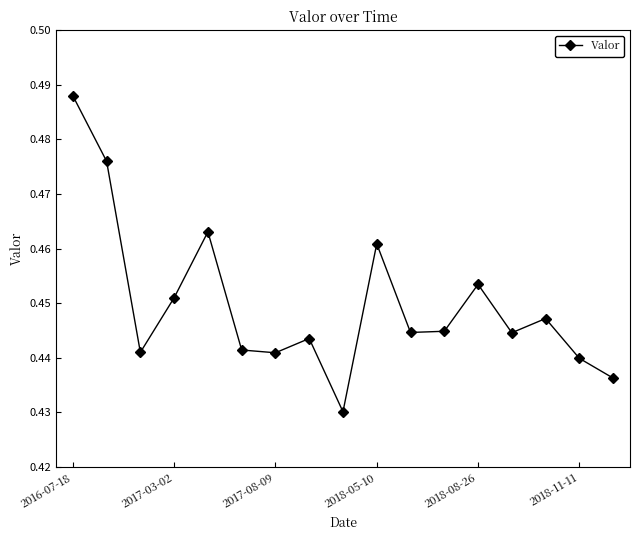

Is this an area chart (filled region under the line)?

No